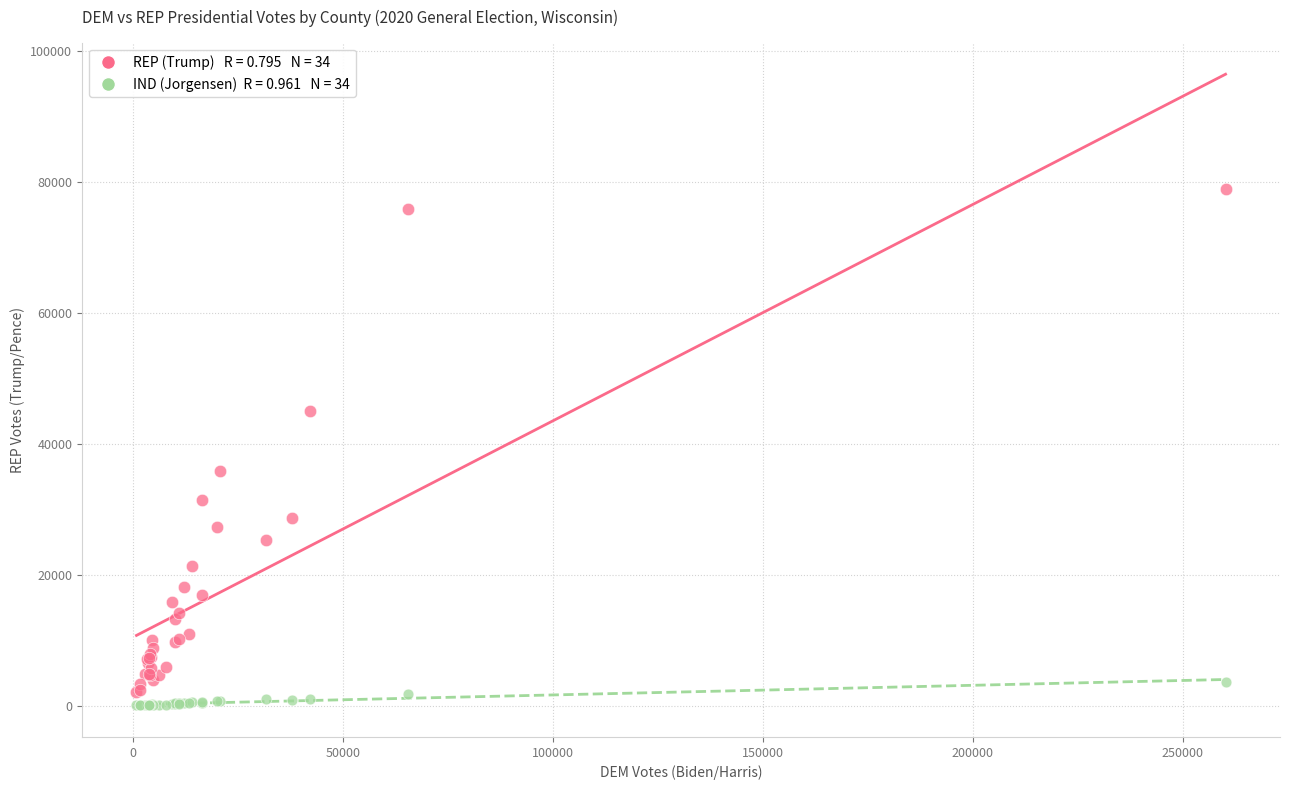

Across all series, what Y value is closest to 39411?

35754